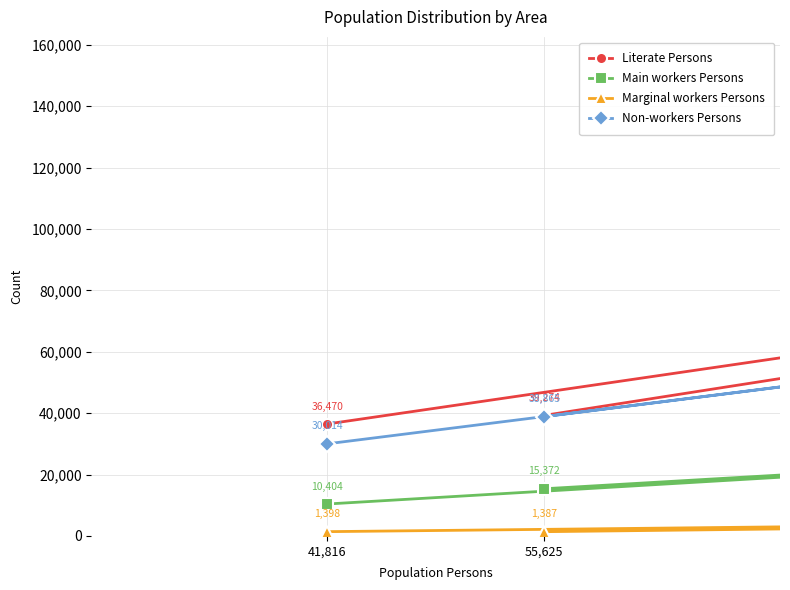

How many lines are shown in the chart?

4